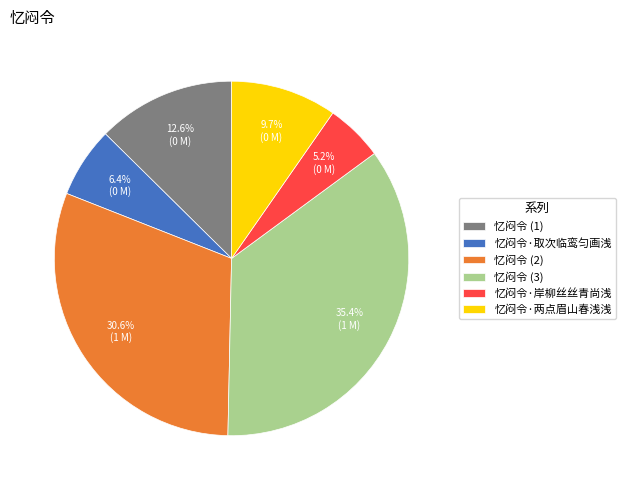

To the nearest percent, what is the average slice percentage?

17%